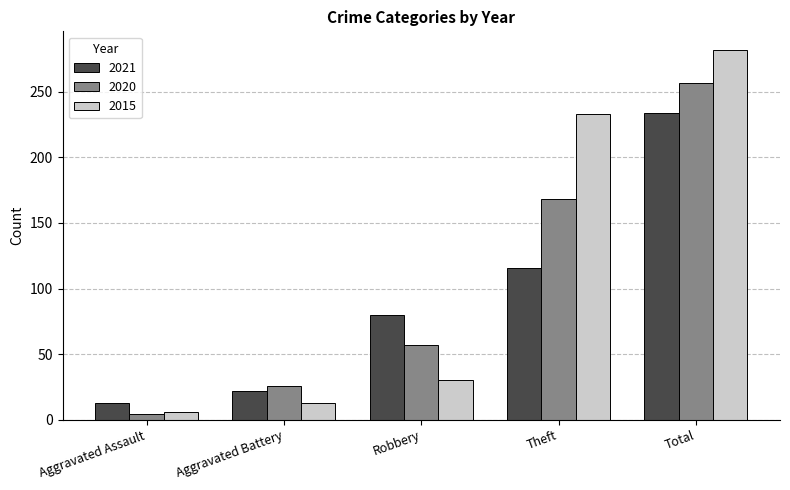

Reading left to right, extract all data points from this chart.

2021: 13	22	80	116	234
2020: 4	26	57	168	257
2015: 6	13	30	233	282